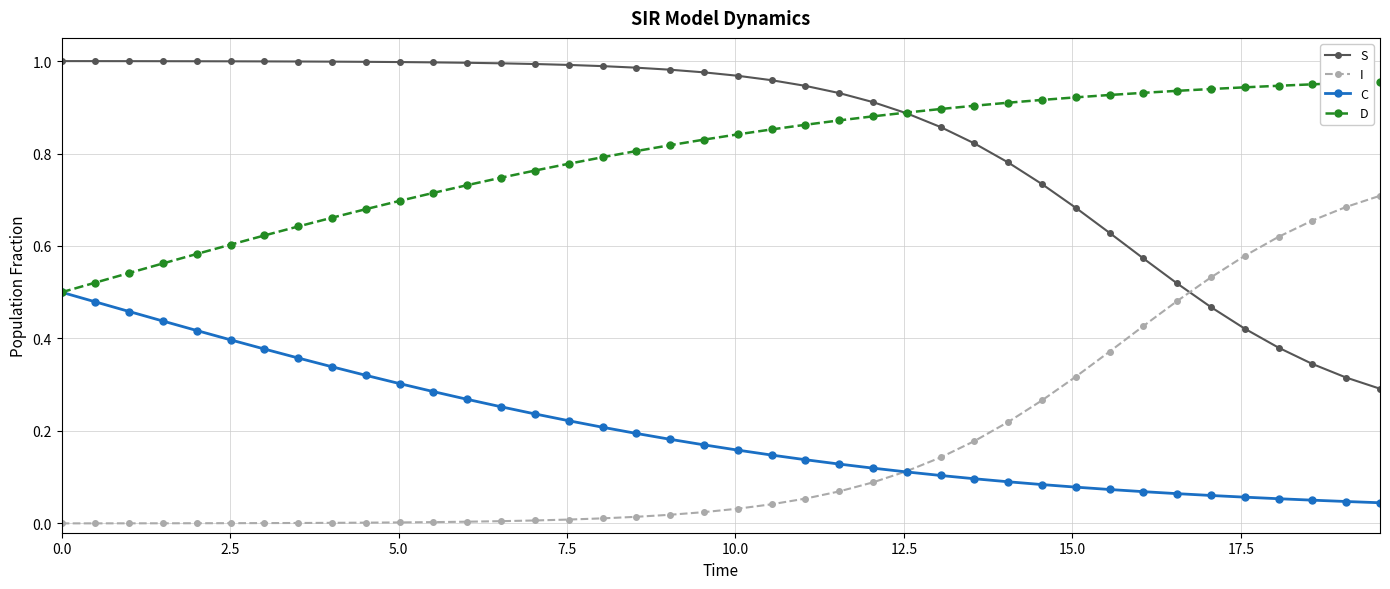

True or false: I and D cross at least once.

False